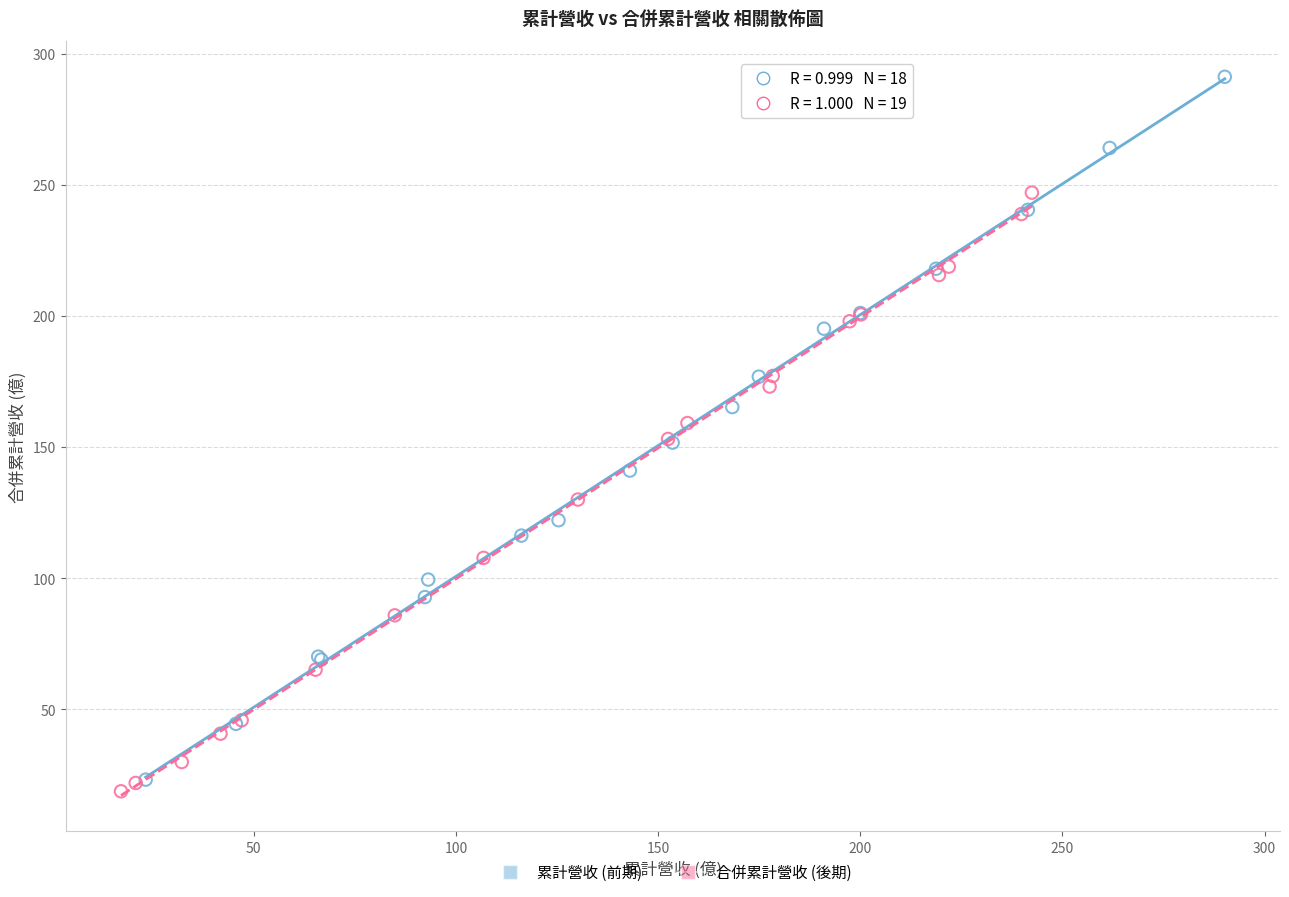

Which series has the largest Y range (max minus min)?

累計營收 (前期)